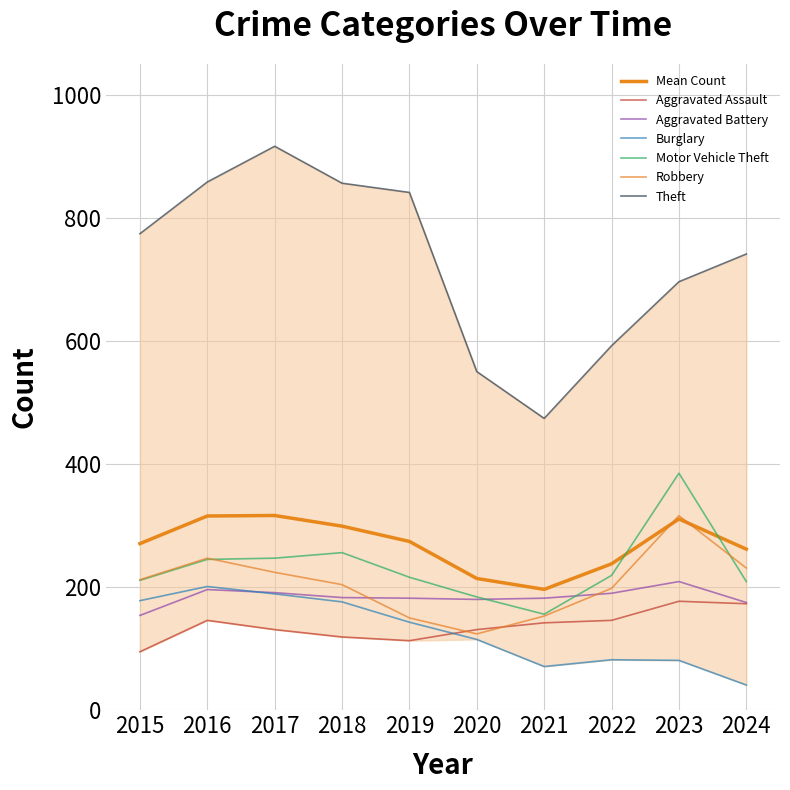

Which series has the largest total across all categories?

Theft